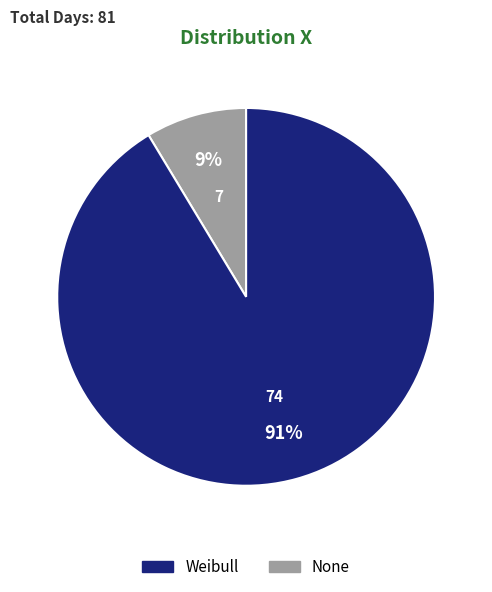

Is there a majority slice in this chart?

Yes